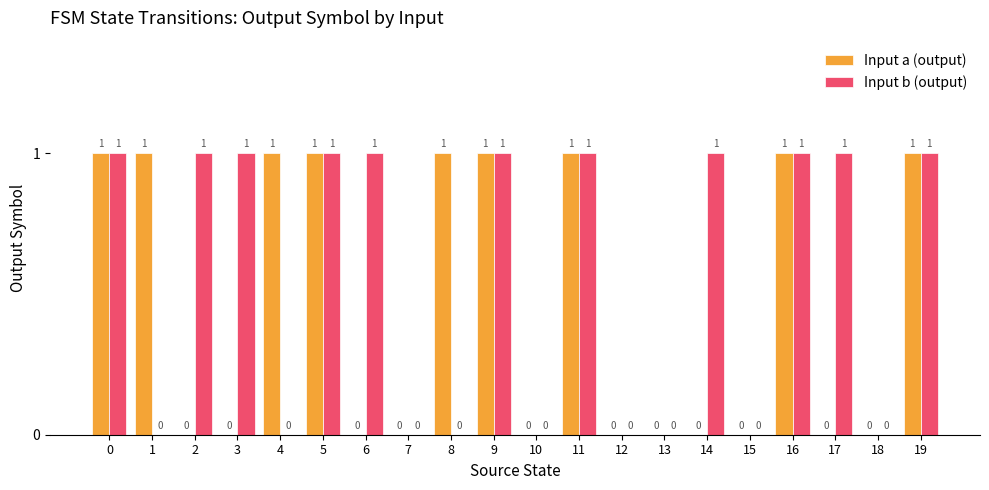

How many positive values does the Input b (output) series have?

11